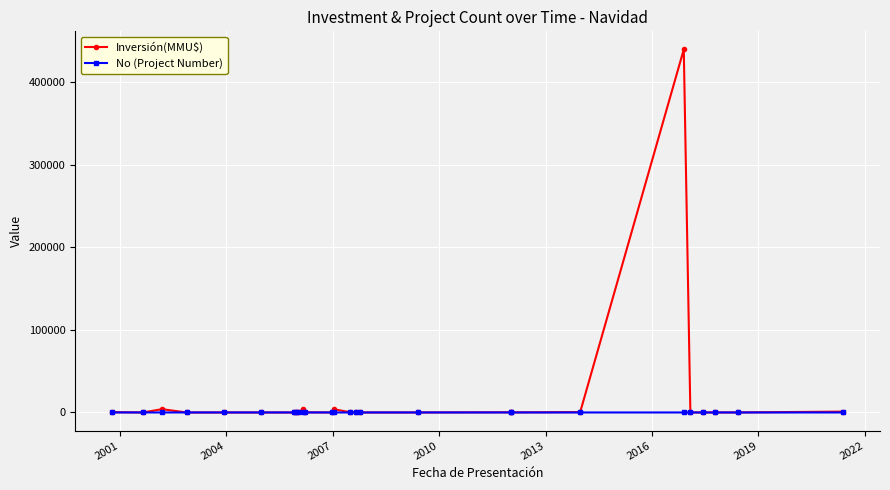

The value of Inversión(MMU$) at 16 is 29. True or false?

False